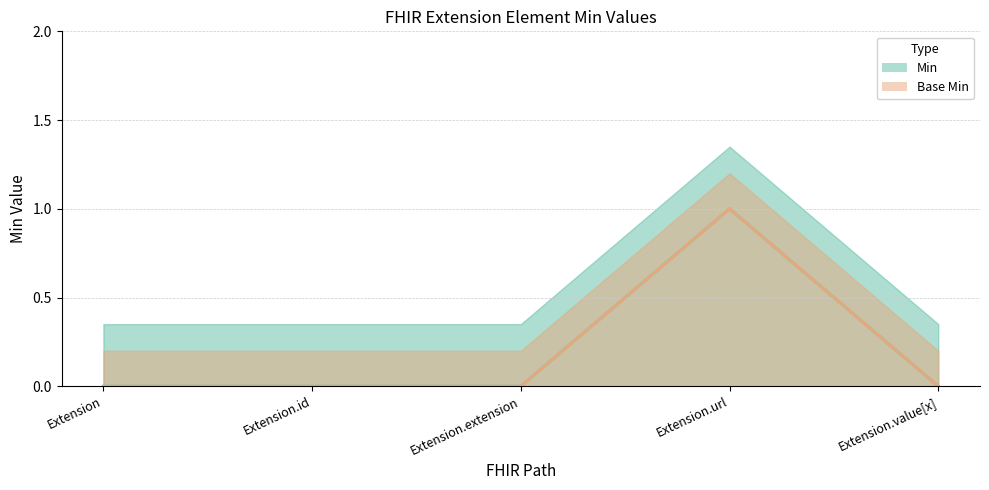

Which category has the lowest value in the Base Min series?

Extension